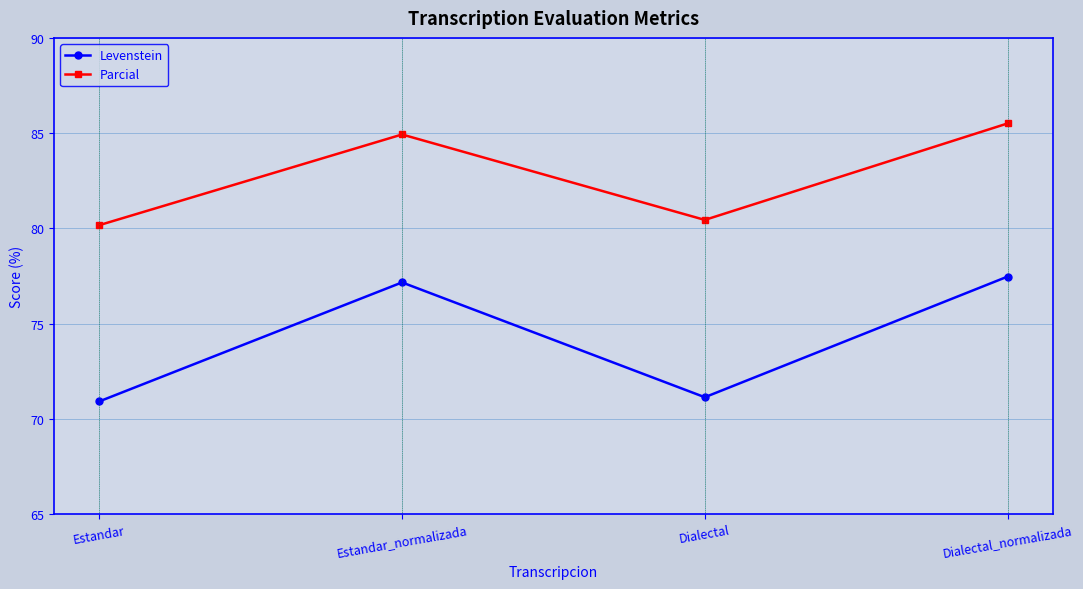

Reading left to right, transcribe all the data shown in this chart.

Levenstein: Estandar=70.9	Estandar_normalizada=77.2	Dialectal=71.1	Dialectal_normalizada=77.5
Parcial: Estandar=80.2	Estandar_normalizada=84.9	Dialectal=80.4	Dialectal_normalizada=85.5